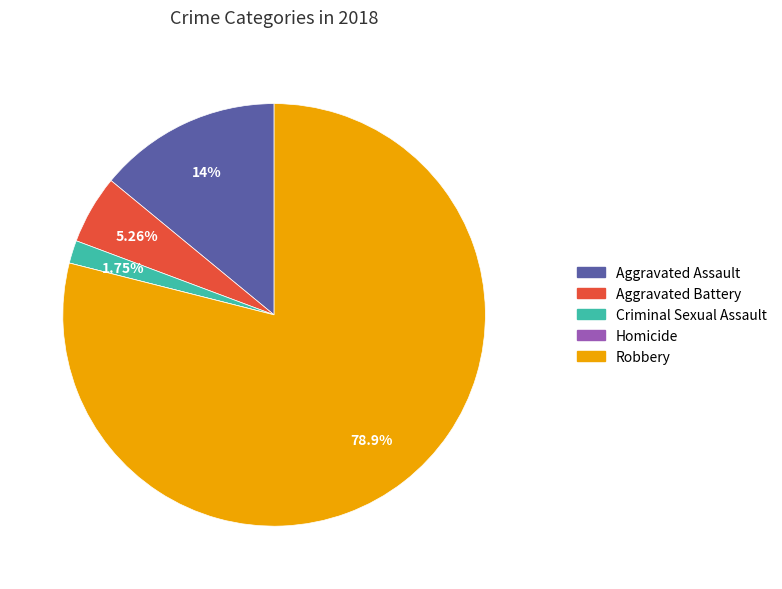

True or false: Criminal Sexual Assault accounts for 9% of the total.

False